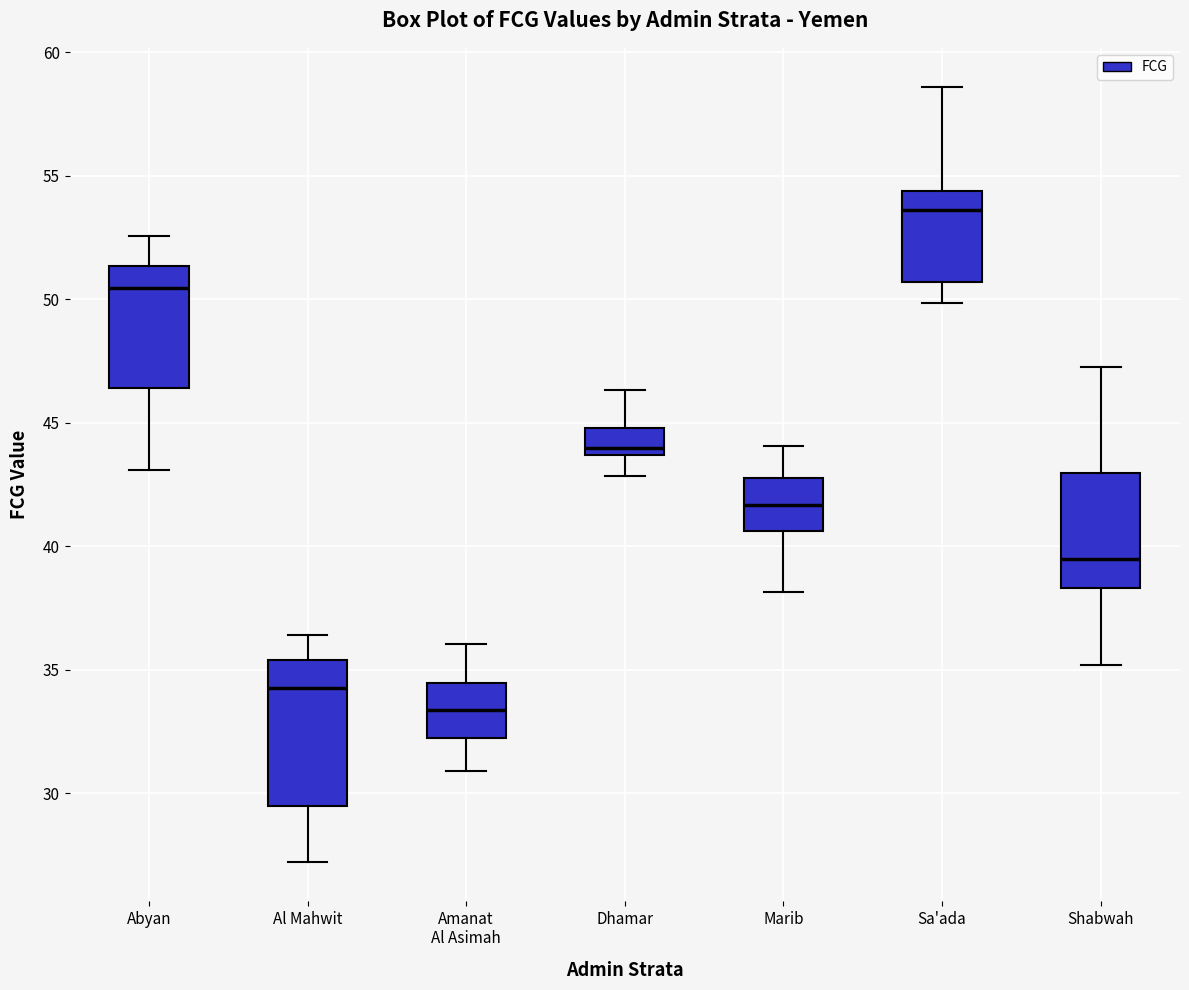

Reading left to right, read every box against the y-axis: the position of its median line, the range the box covers, and the ends of its whiskers. The values are not printed on the chart, so give them approximately, as read against the axis.

Abyan: median 50.5, box 46.5 to 51.5, whiskers 43.0 to 52.5
Al Mahwit: median 34.5, box 29.5 to 35.5, whiskers 27.0 to 36.5
Amanat Al Asimah: median 33.5, box 32.0 to 34.5, whiskers 31.0 to 36.0
Dhamar: median 44.0, box 43.5 to 45.0, whiskers 43.0 to 46.5
Marib: median 41.5, box 40.5 to 43.0, whiskers 38.0 to 44.0
Sa'ada: median 53.5, box 50.5 to 54.5, whiskers 50.0 to 58.5
Shabwah: median 39.5, box 38.5 to 43.0, whiskers 35.0 to 47.5